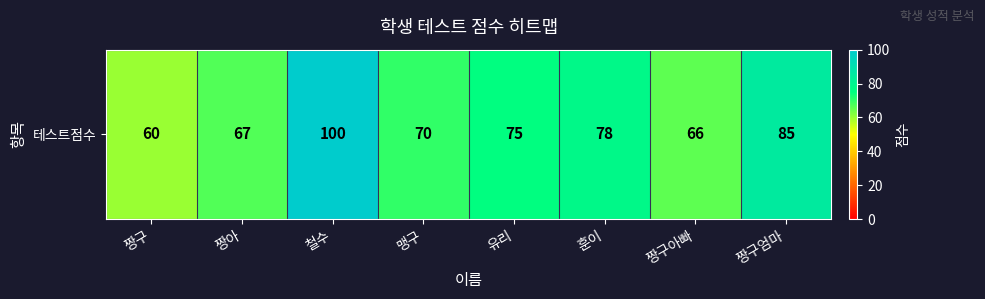

What value does the data have at 짱구아빠, to the nearest 5?

65